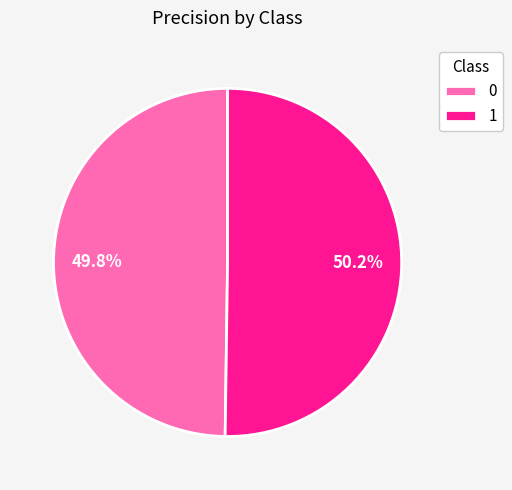

How many segments does this pie chart have?

2